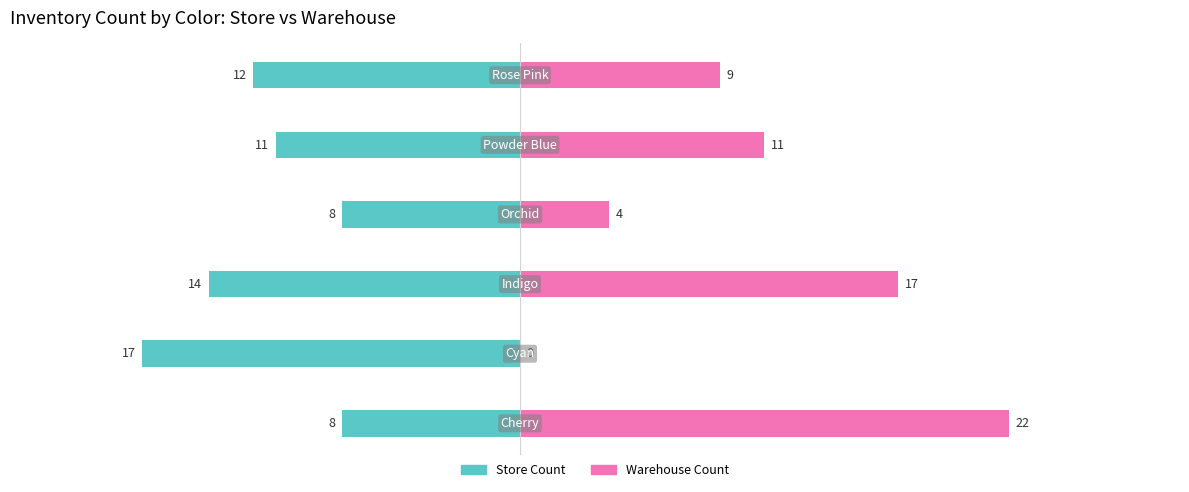

Reading left to right, extract all data points from this chart.

Store Count: -8	-17	-14	-8	-11	-12
Warehouse Count: 22	0	17	4	11	9